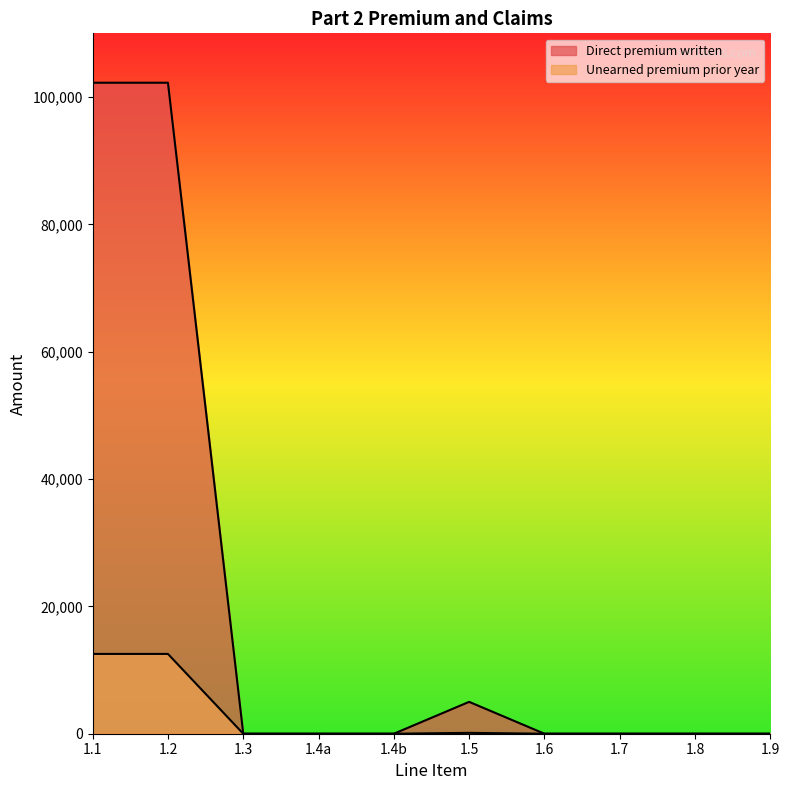

True or false: Direct premium written and Unearned premium prior year cross at least once.

False